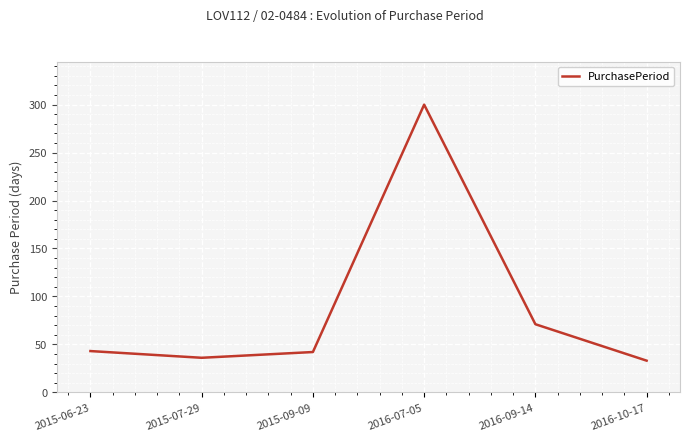

What is the change in value from 2016-07-05 to 2016-10-17?

-267